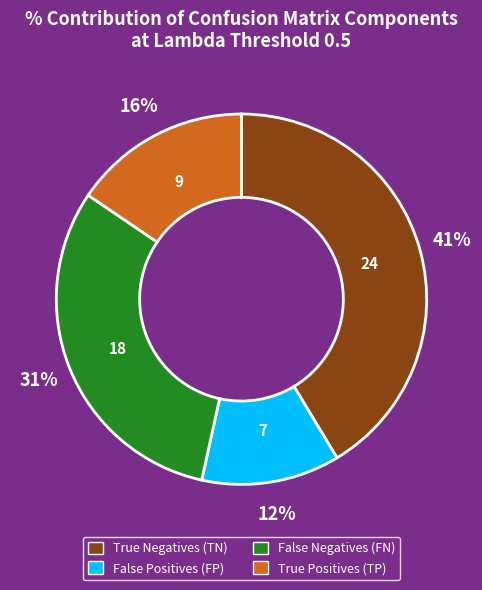

What is the smallest slice in the pie chart?

False Positives (FP)